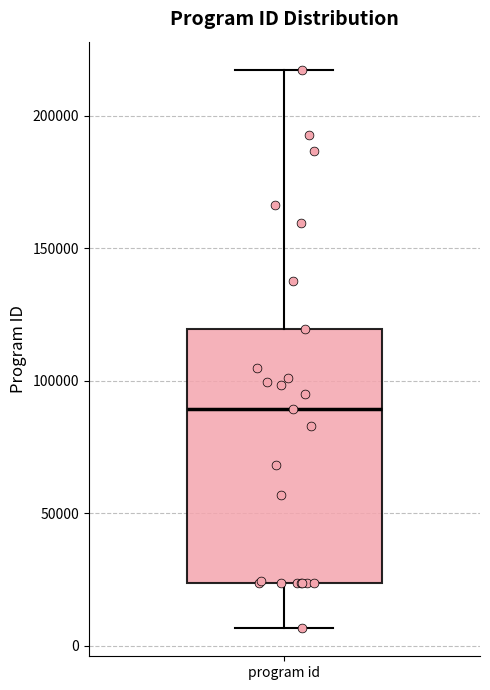

Read this box plot against the y-axis: the position of the median line, the range covered by the box, and the ends of both whiskers. The values are not printed on the chart, so give them approximately, as read against the axis.

median 90000, box 25000 to 120000, whiskers 5000 to 215000